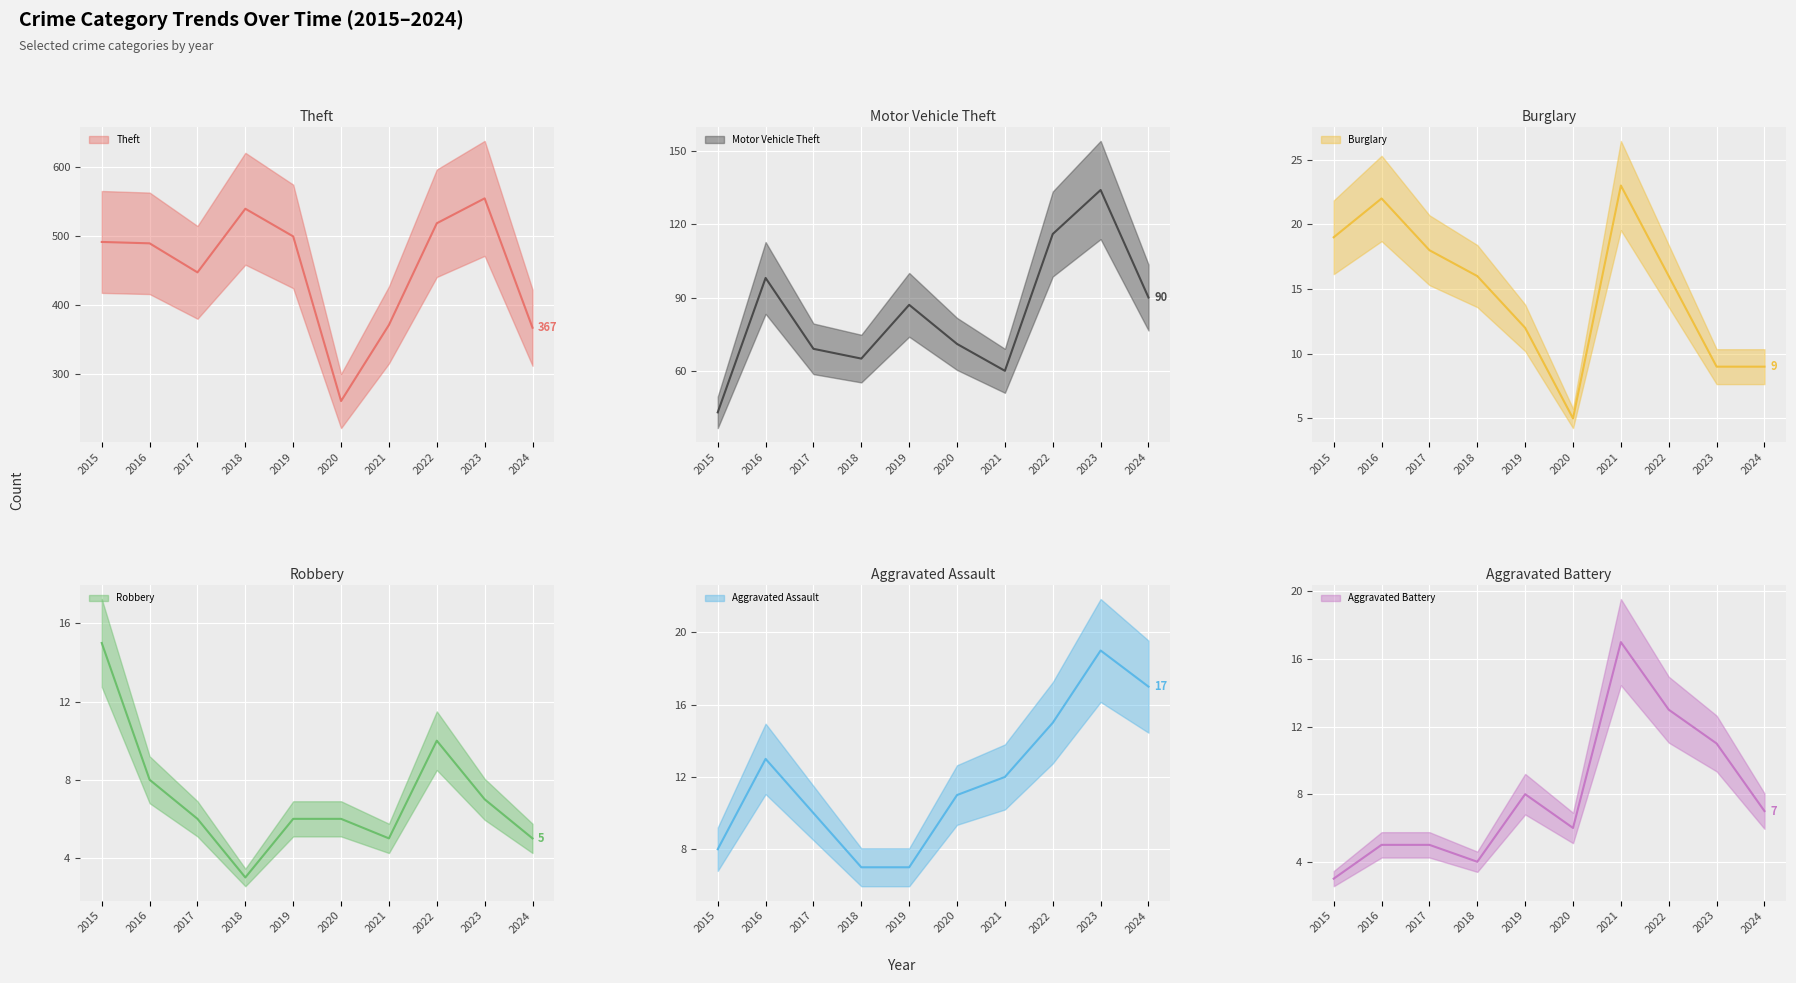

What is the maximum value shown in the chart?

554